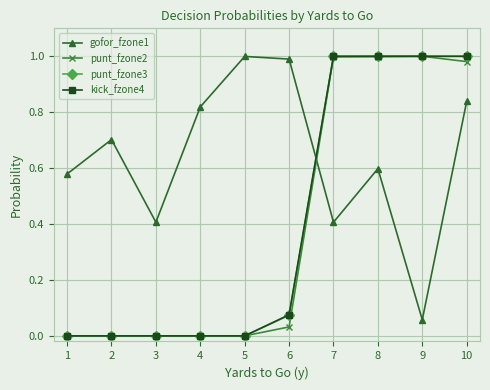

After their last crossing, which series has the higher values: gofor_fzone1 or kick_fzone4?

kick_fzone4